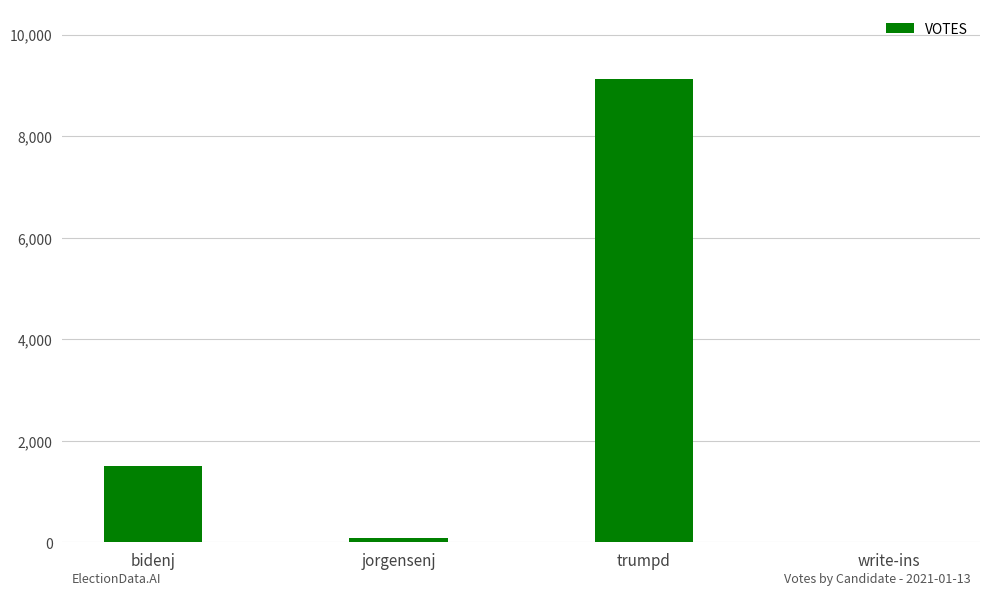

Reading left to right, extract all data points from this chart.

bidenj=1505	jorgensenj=88	trumpd=9127	write-ins=1